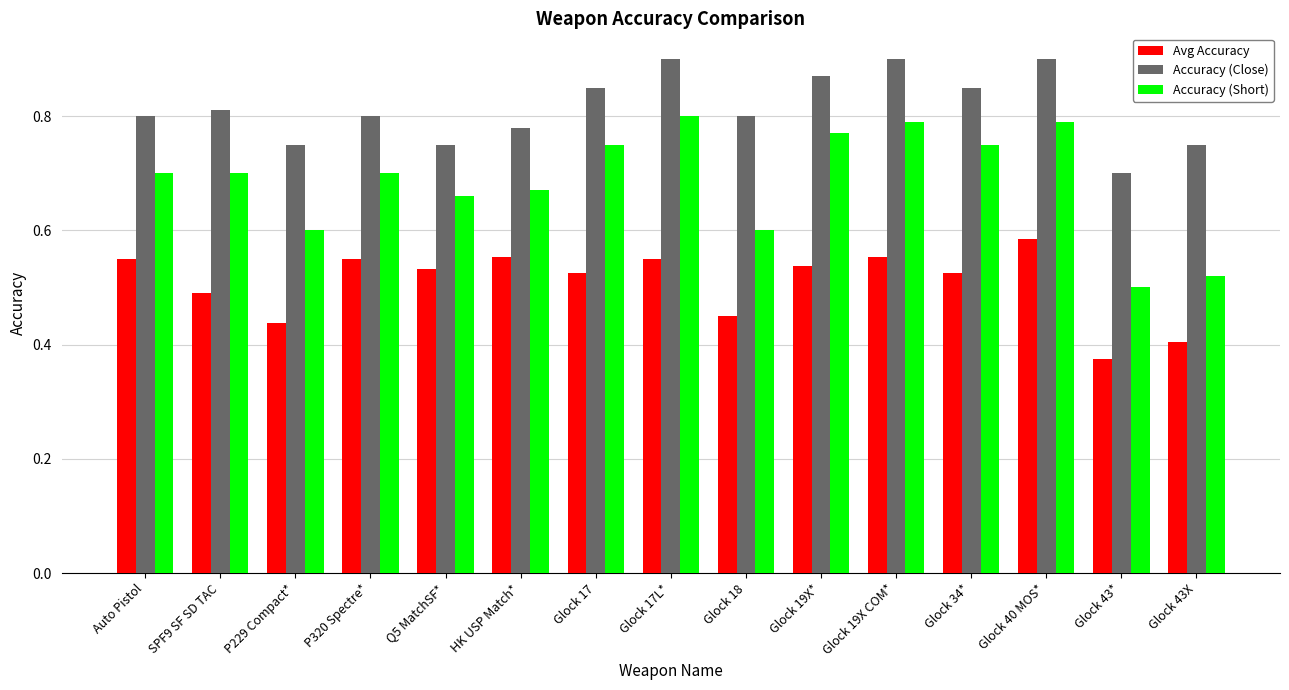

List the series in order of their overall mean, lowest first.

Avg Accuracy, Accuracy (Short), Accuracy (Close)